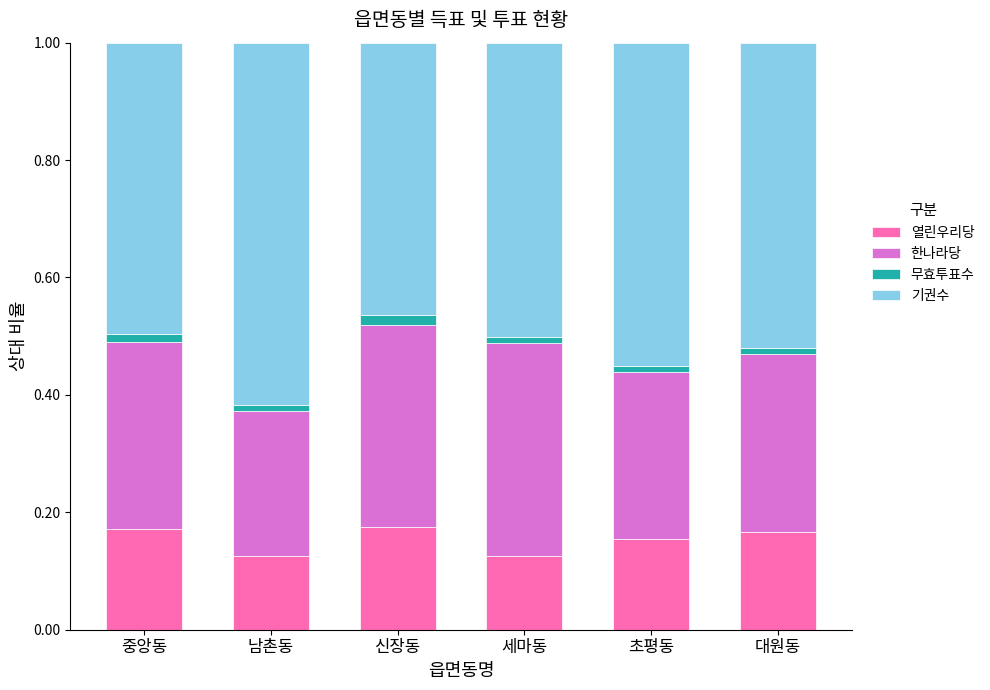

What is the total value across all series at 대원동?

1.0